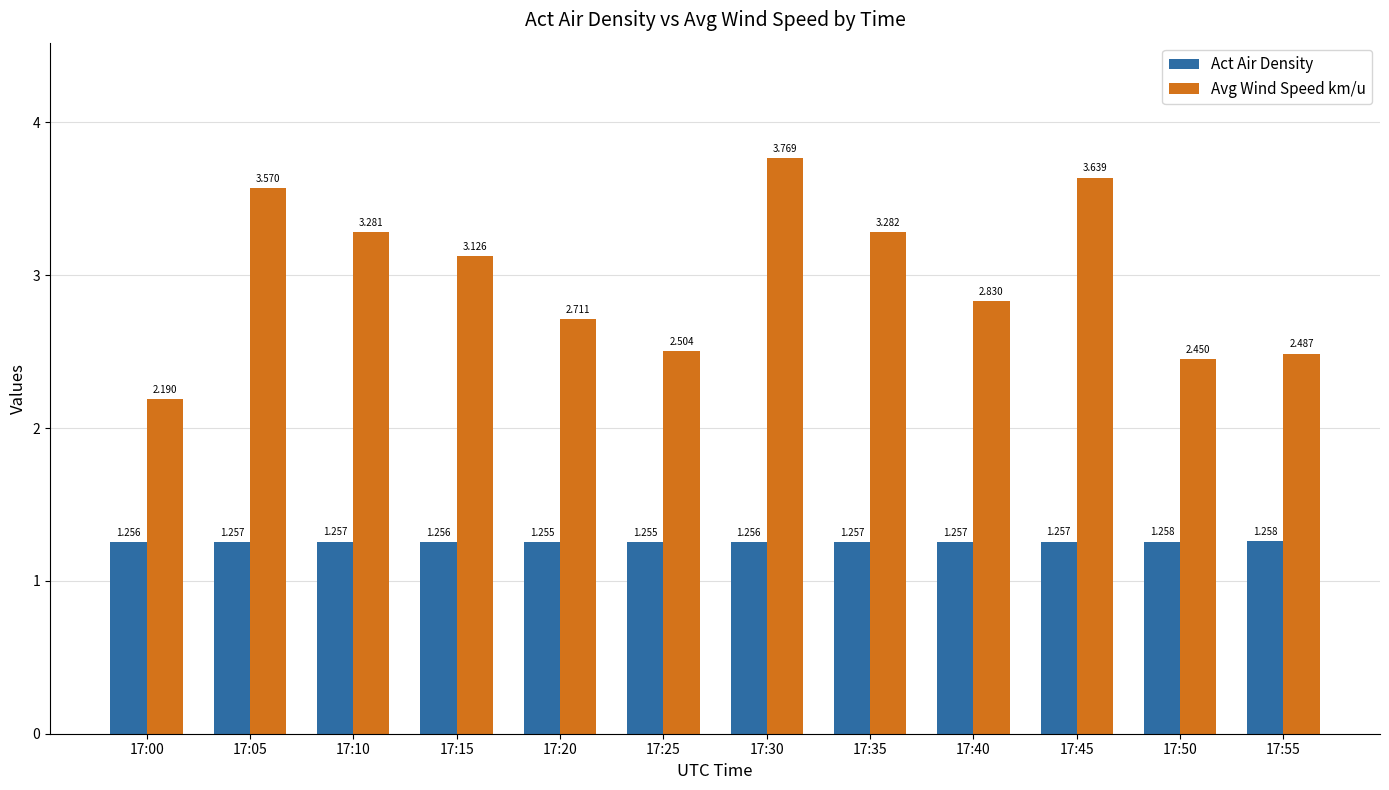

At which label does Avg Wind Speed km/u first exceed 3?

17:05